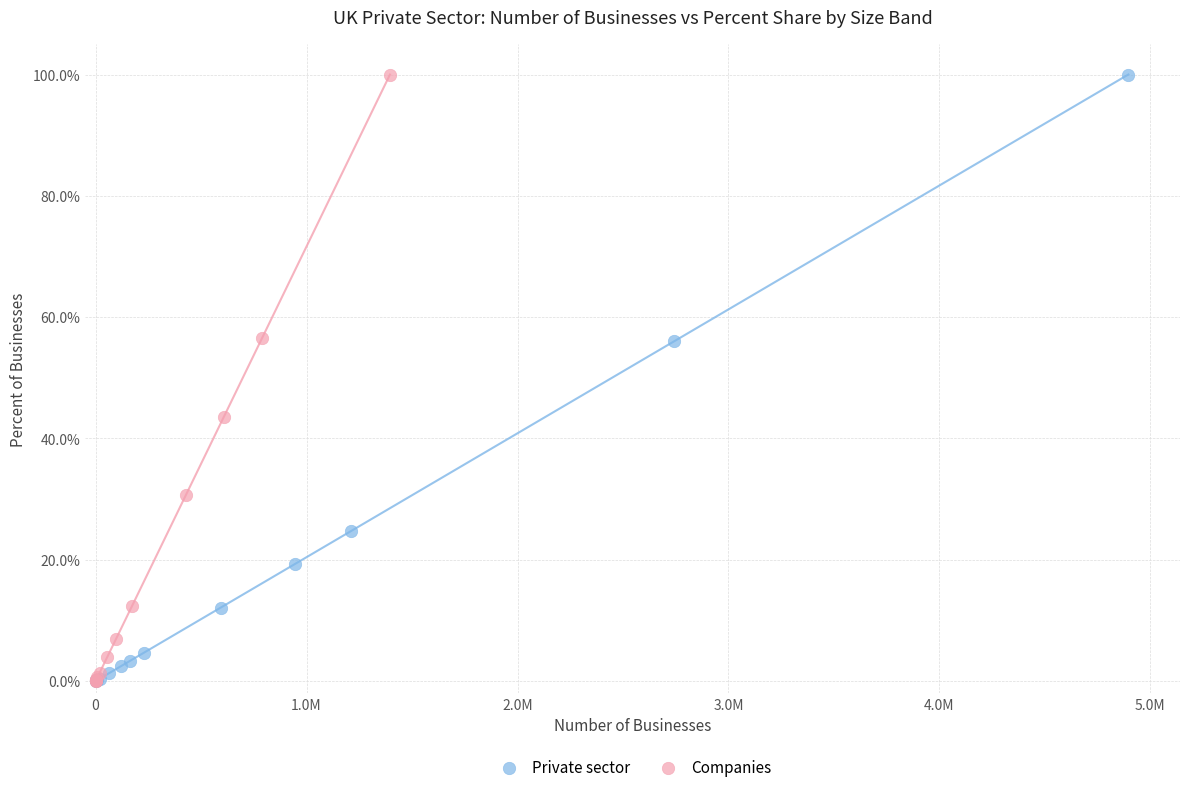

What are all the series names shown in the legend?

Private sector, Companies